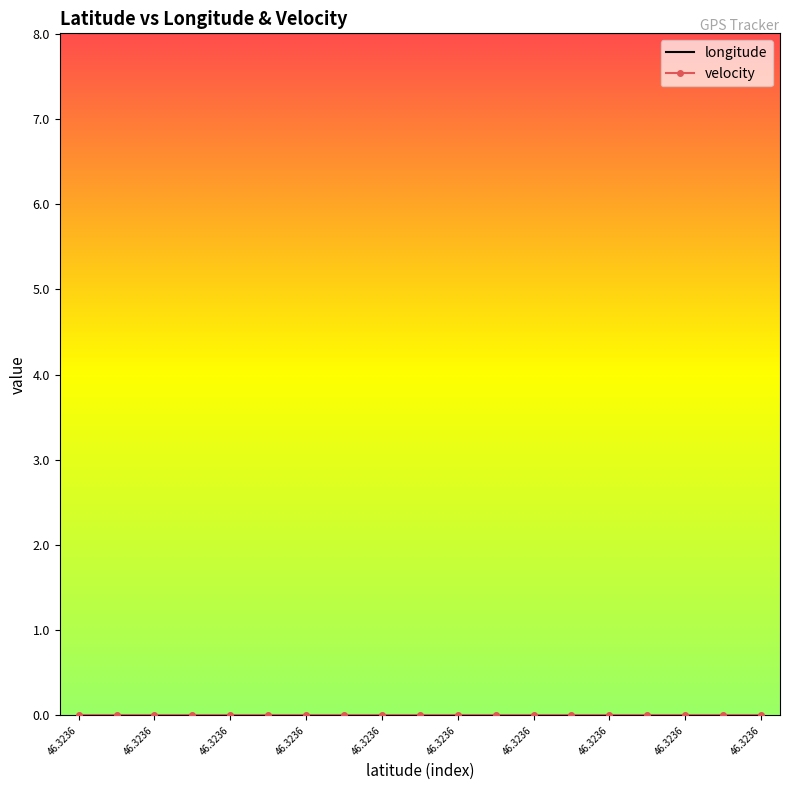

What is the greatest value displayed?

8.0